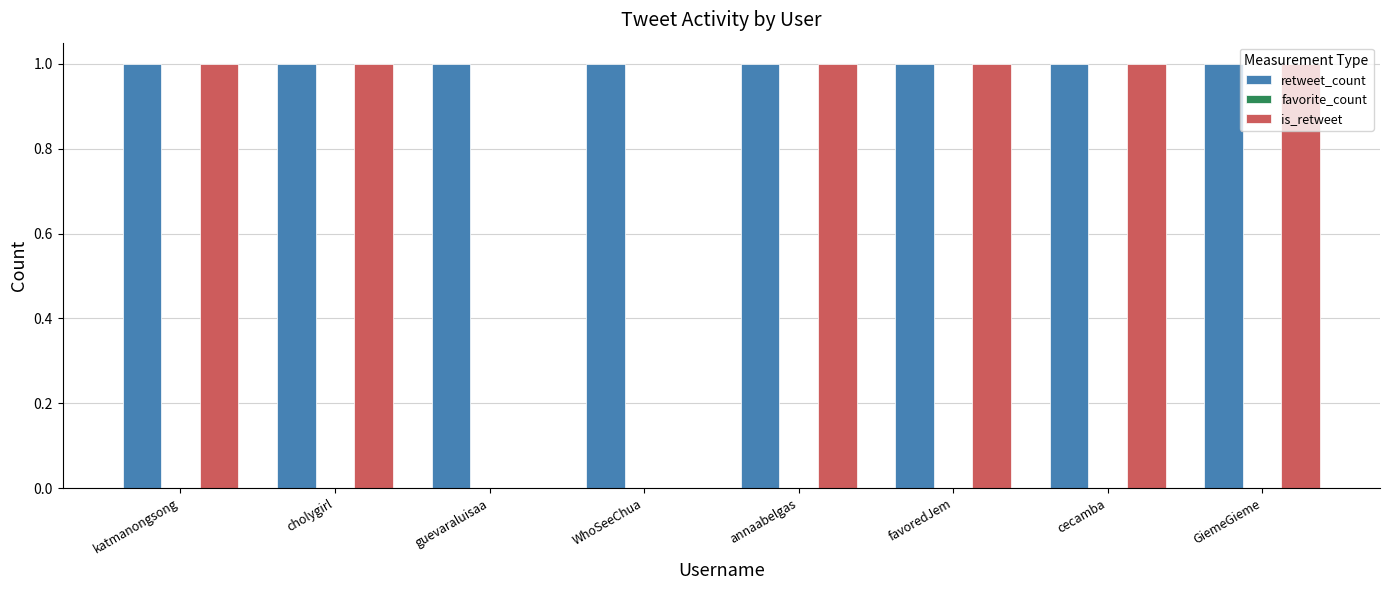

True or false: retweet_count has a value of 1 at WhoSeeChua.

True